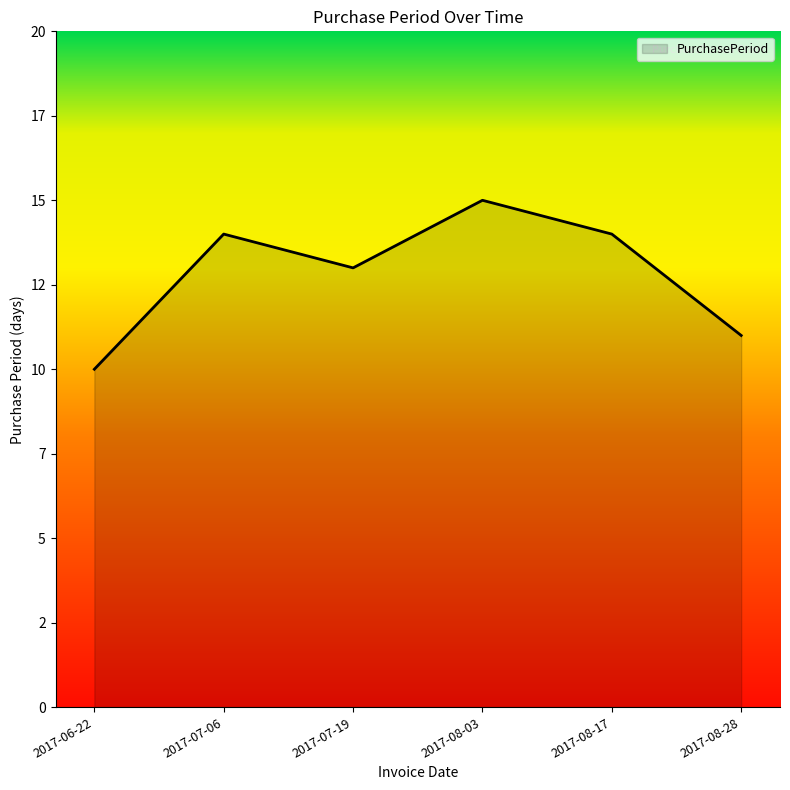

Does the chart have visible grid lines?

No